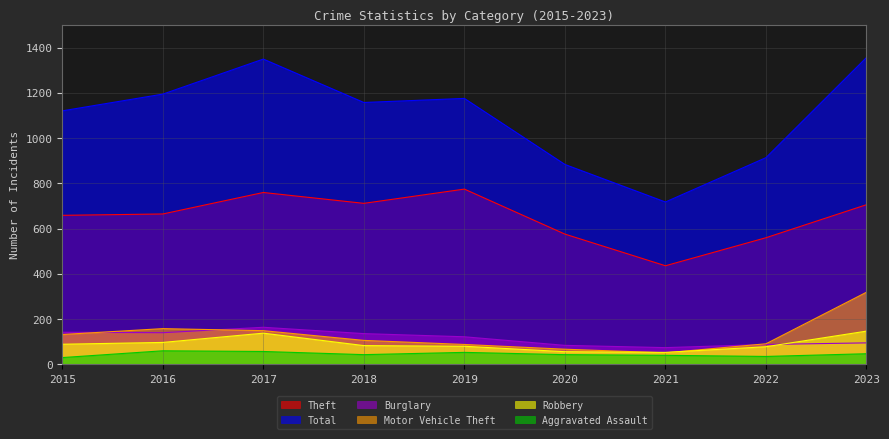

True or false: Robbery and Theft cross at least once.

False